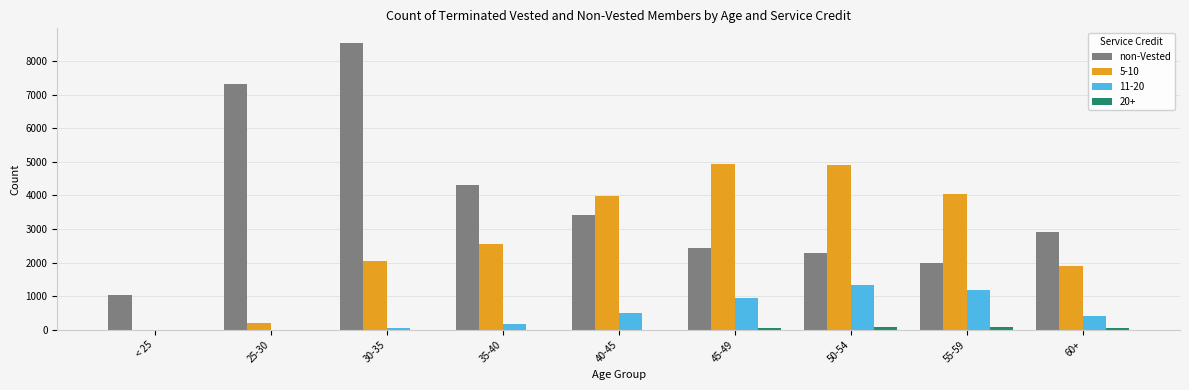

Which series changed the most between 35-40 and 55-59?

non-Vested